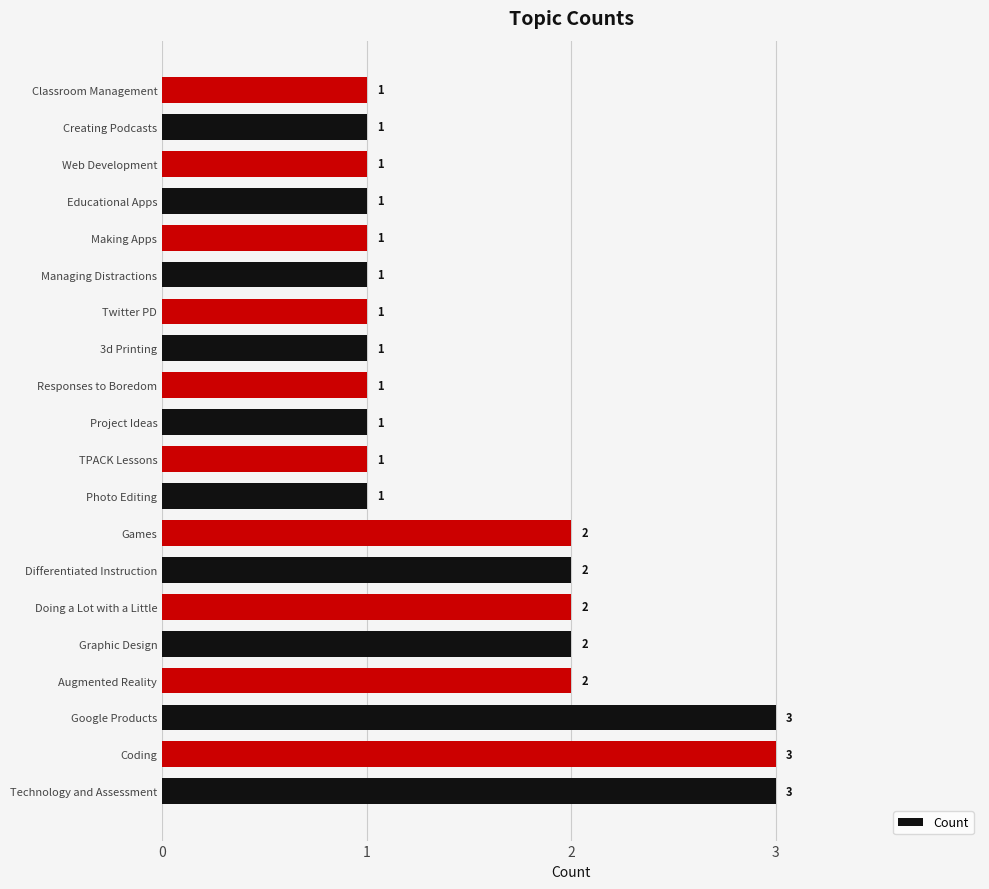

What is the ratio of the value at Technology and Assessment to the value at Responses to Boredom?

3.0